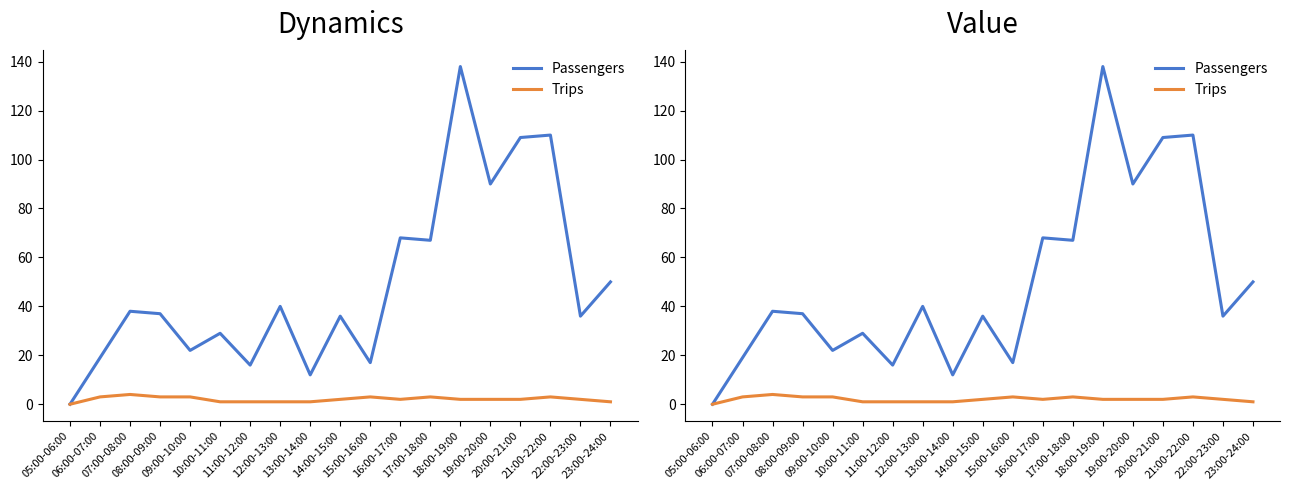

List the series in order of their peak value, highest first.

Passengers, Trips